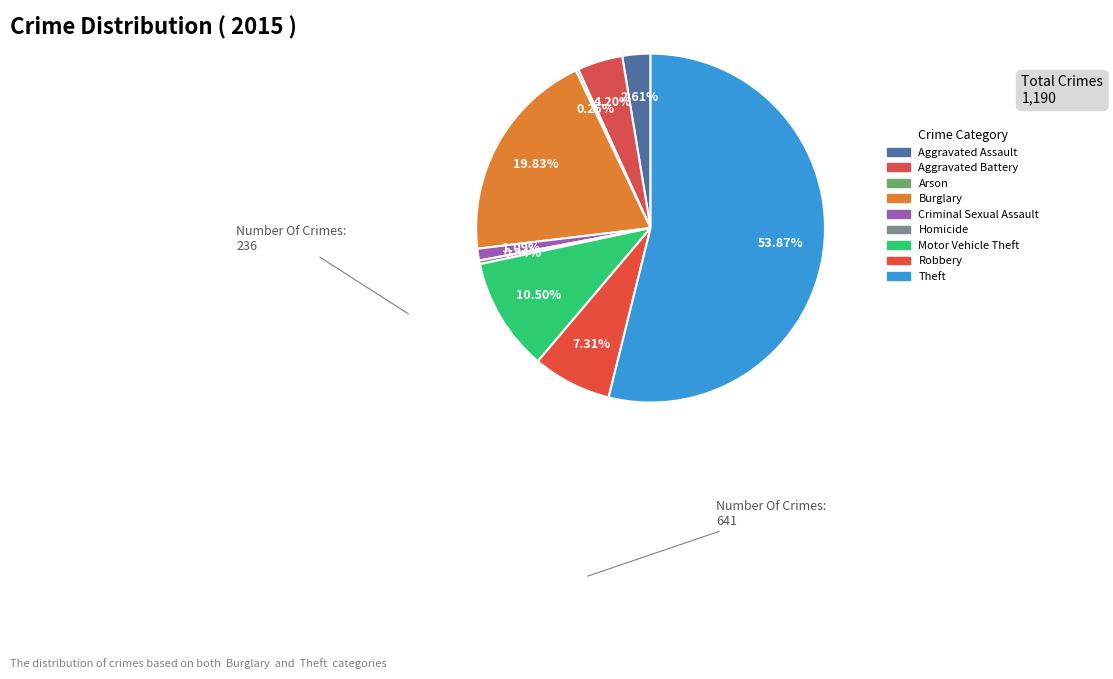

To the nearest percent, what is the average slice percentage?

11%